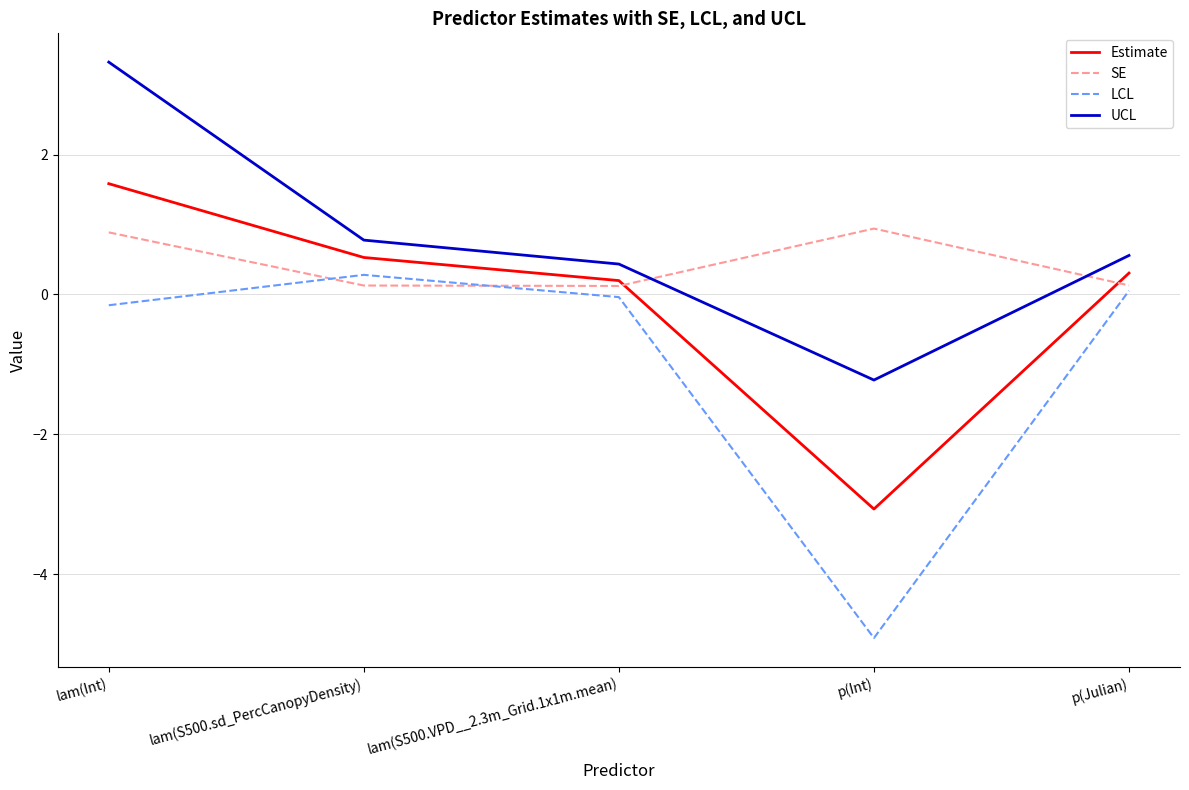

List the series in order of their peak value, lowest first.

LCL, SE, Estimate, UCL